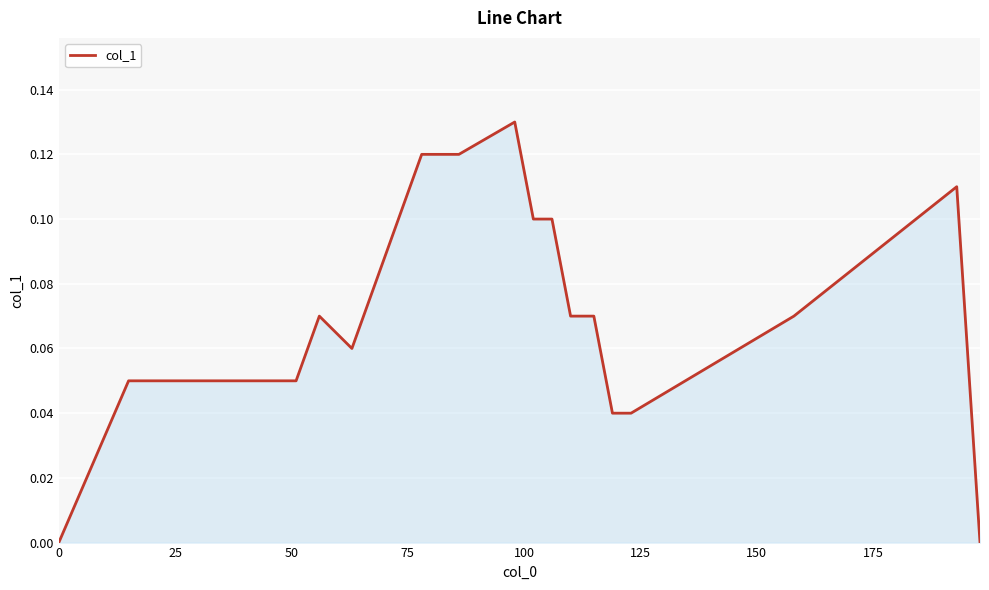

True or false: there are more than 1 points higher than both neighbors.

True